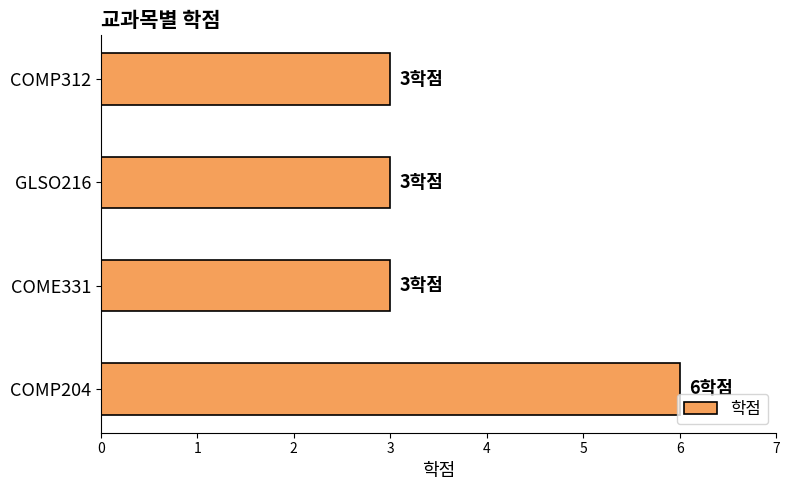

The value at GLSO216 is 5. True or false?

False